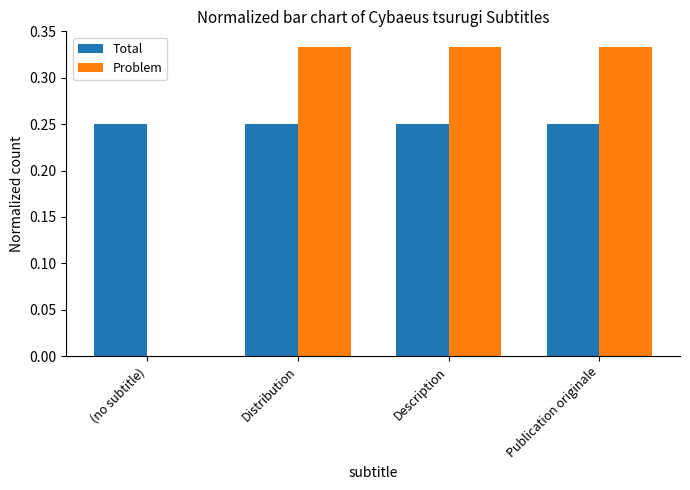

Which series changed the most between (no subtitle) and Publication originale?

Problem